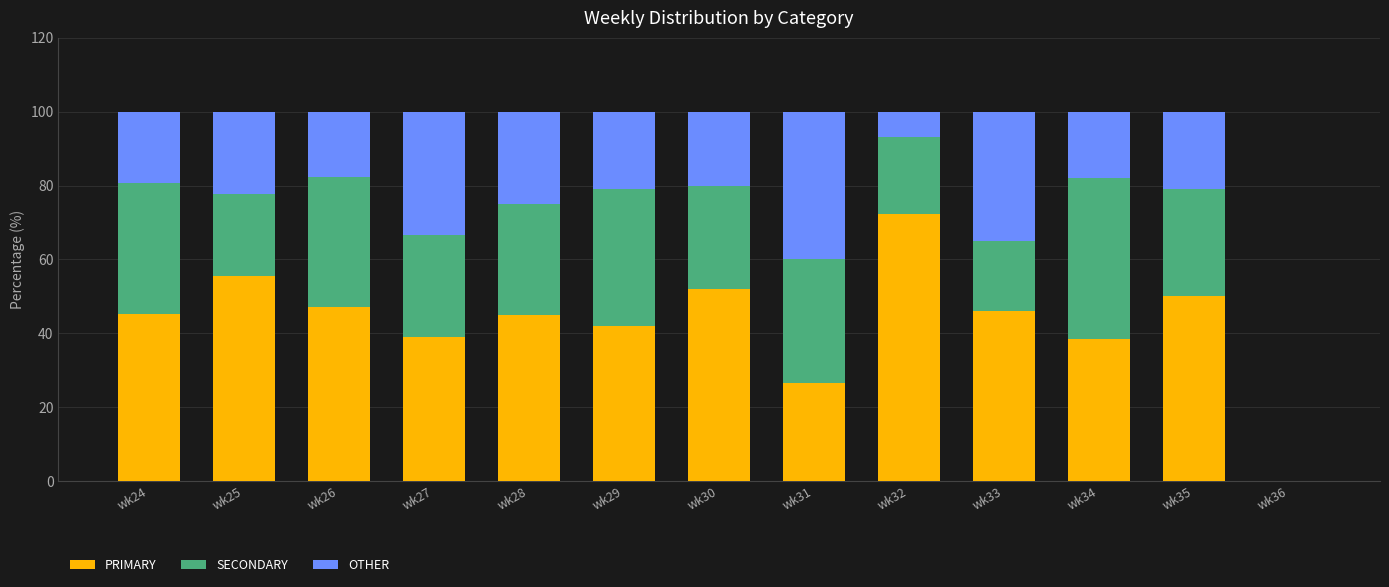

What is the total value across all series at wk27?

100.0